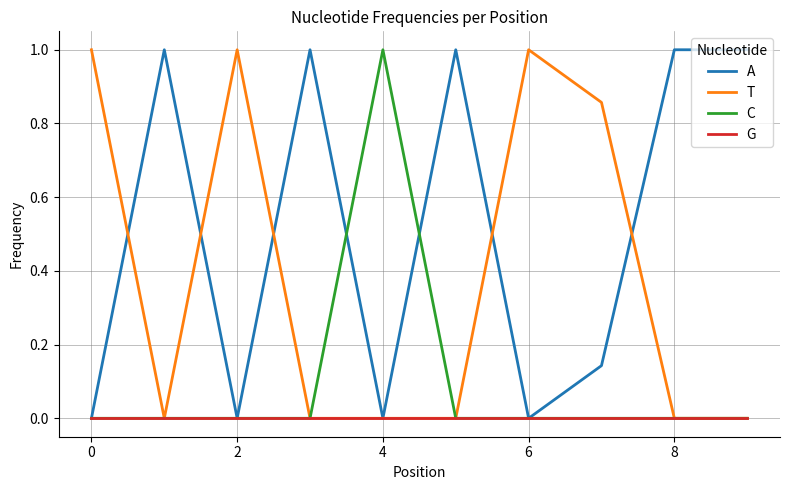

Which series has the largest total across all categories?

A